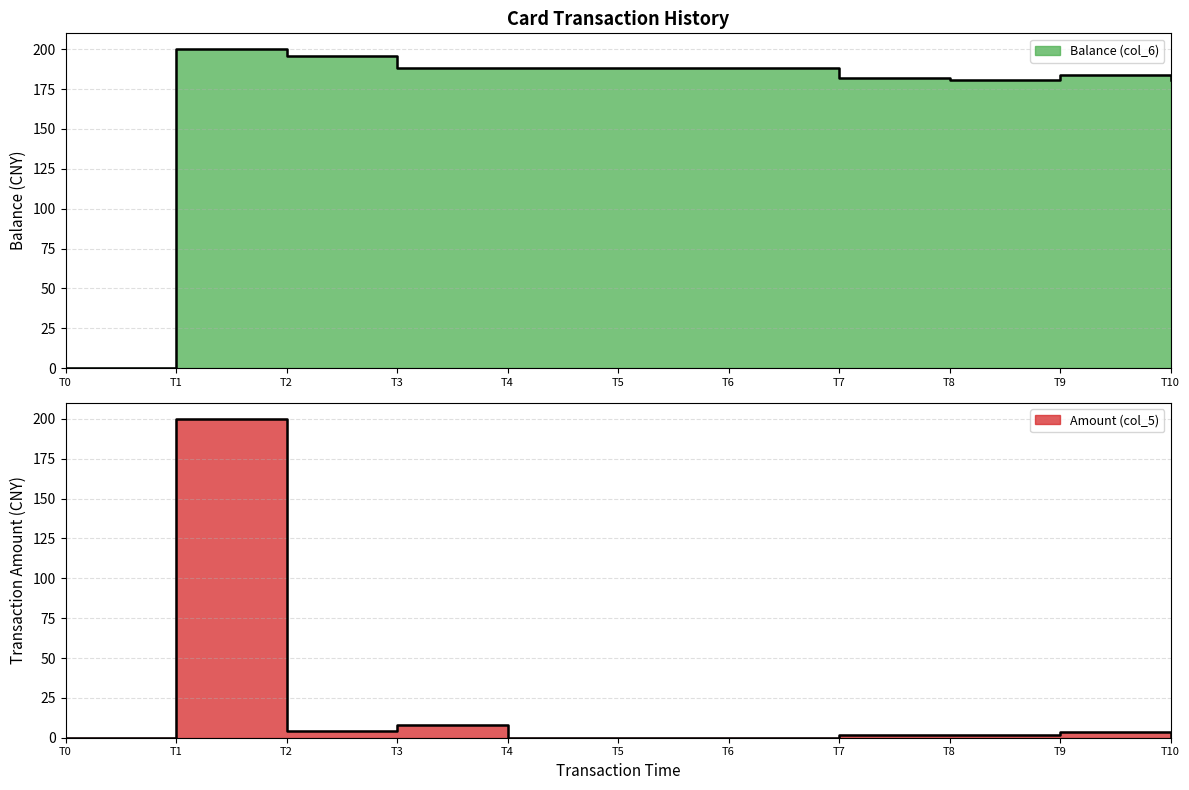

Rank the series by their average value, from lowest to highest.

Amount (col_5), Balance (col_6)